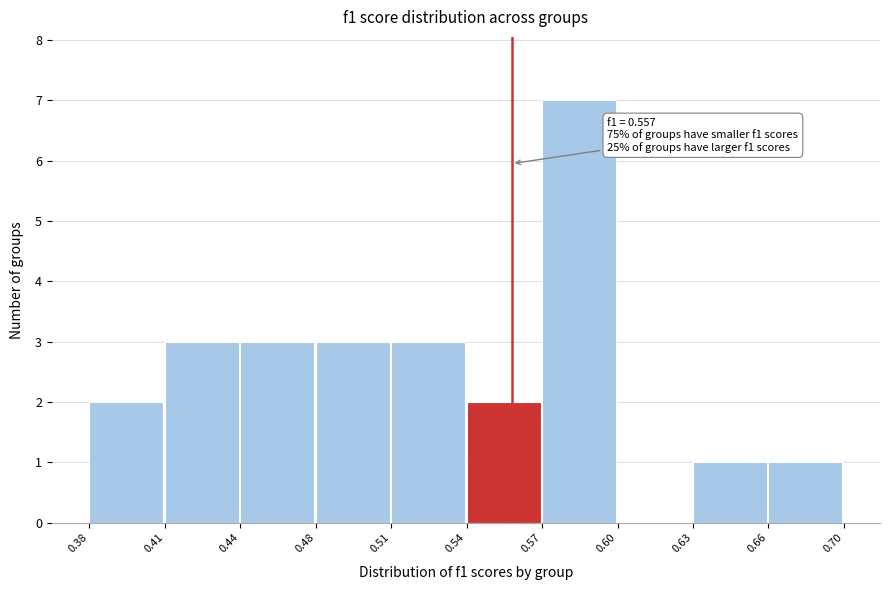

Reading right to left, transcribe all the data shown in this chart.

0.66=1	0.63=1	0.60=0	0.57=7	0.54=2	0.51=3	0.48=3	0.44=3	0.41=3	0.38=2